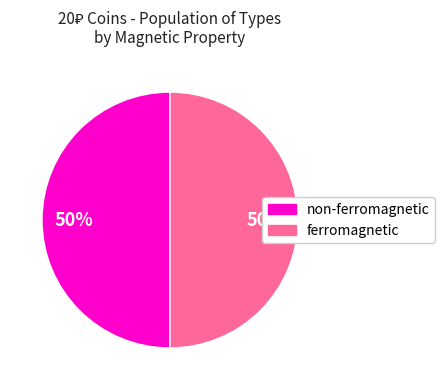

To the nearest percent, what is the average slice percentage?

50%